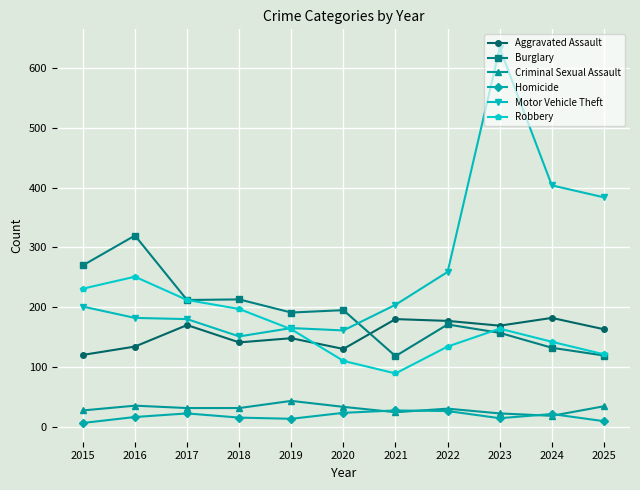

How many distinct data groups are displayed?

6